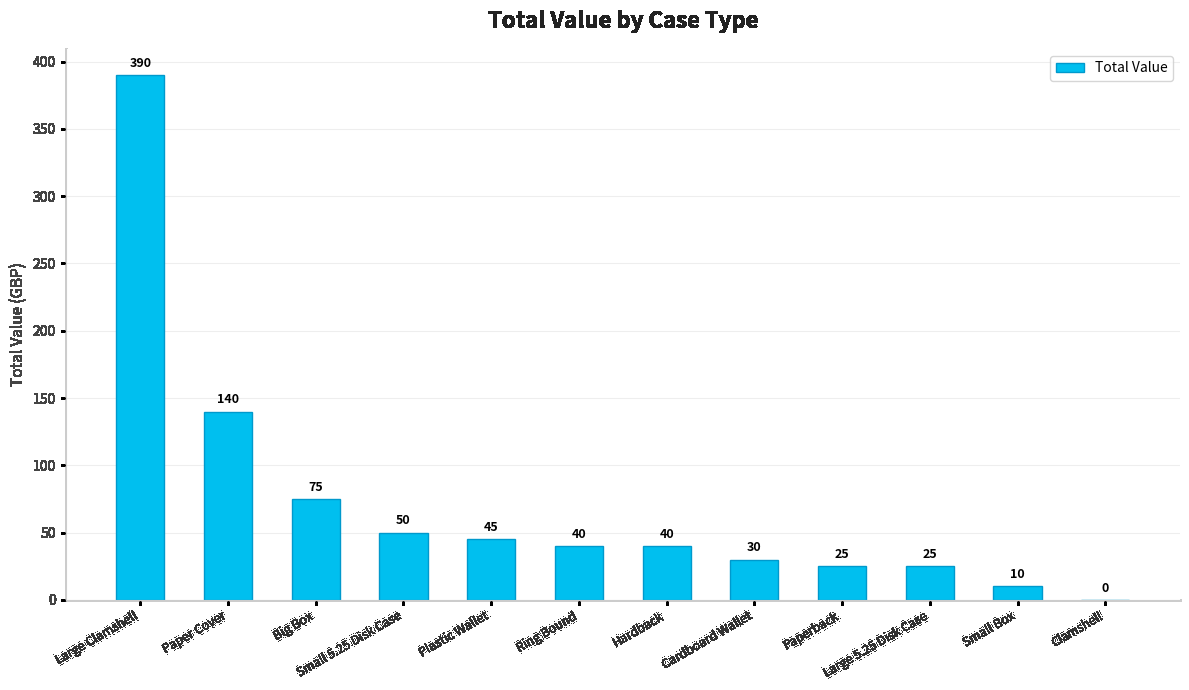

The value at Small Box is 10. True or false?

True